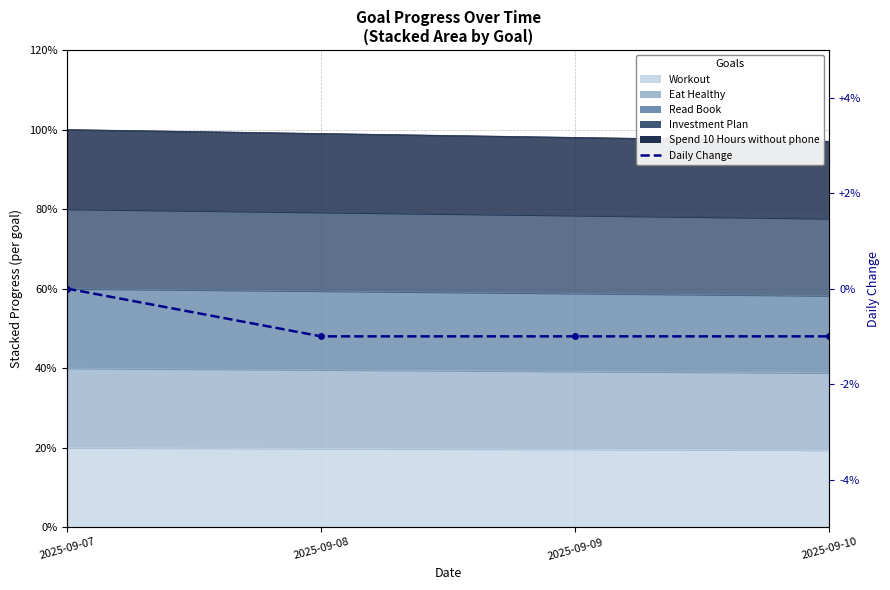

Where is the data nearest to the value 0?

2025-09-07